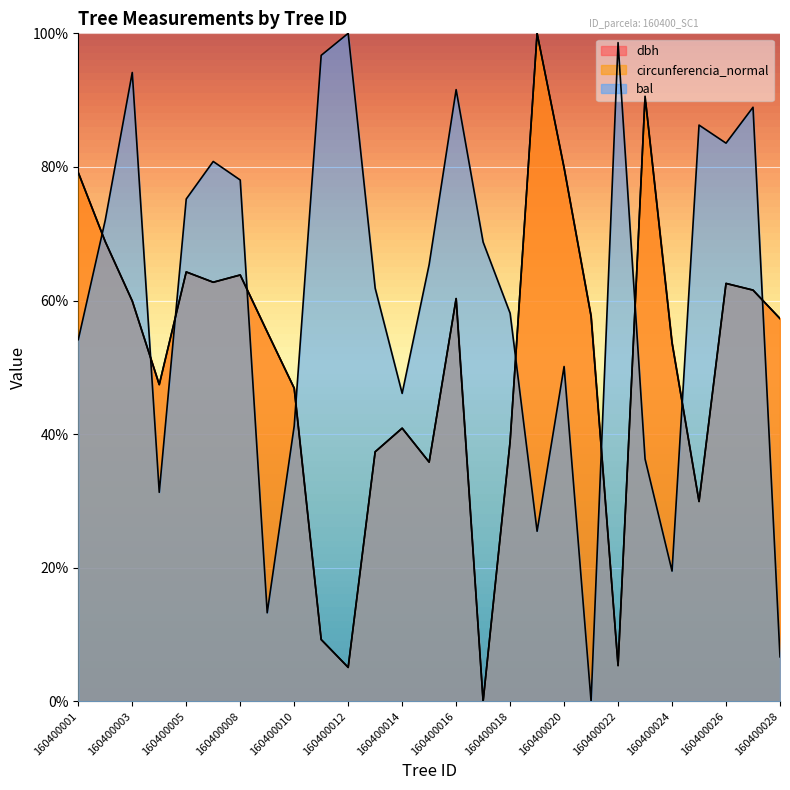

What is the difference between the maximum and minimum values in the circunferencia_normal series?

100.0